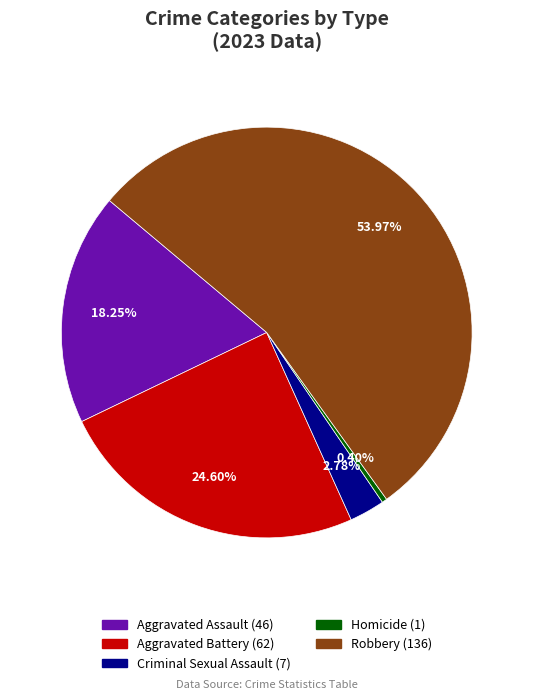

What percentage is the Aggravated Battery slice, to the nearest percent?

25%